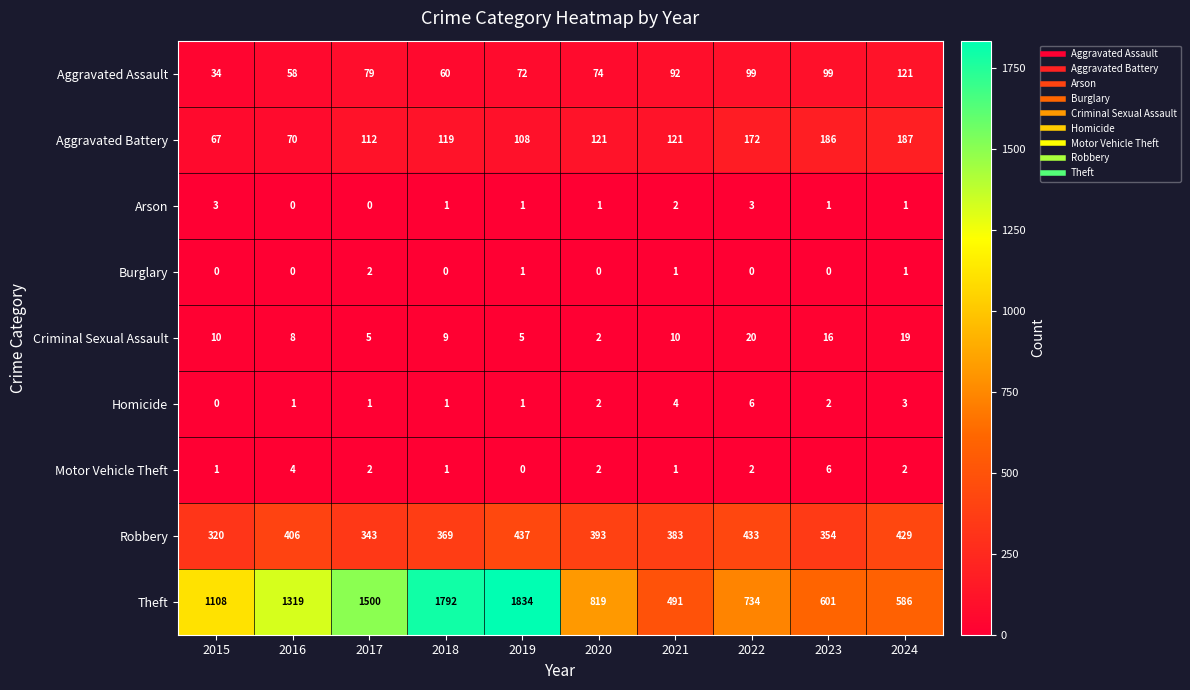

What is the maximum value shown in the chart?

1834